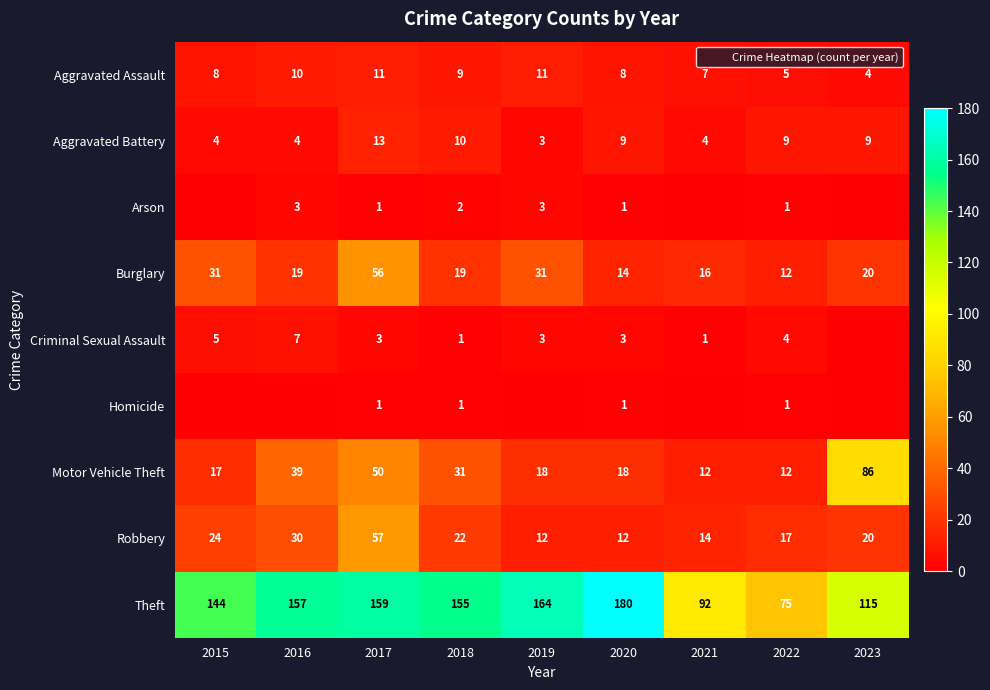

True or false: Criminal Sexual Assault has a value of 1 at 2018.

False